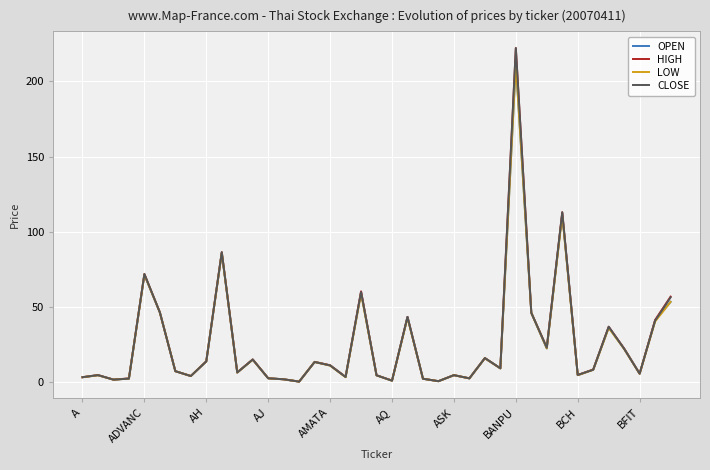

True or false: LOW and HIGH intersect in this chart.

False